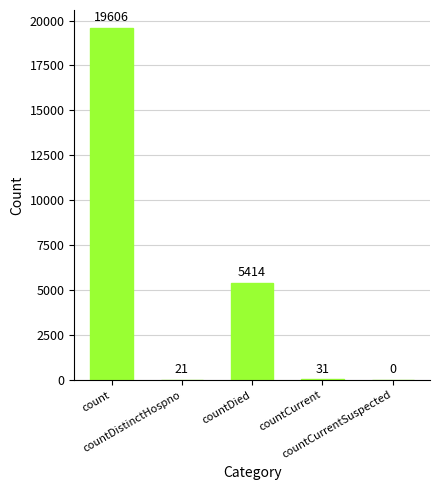

What is the sum of all values?

25072